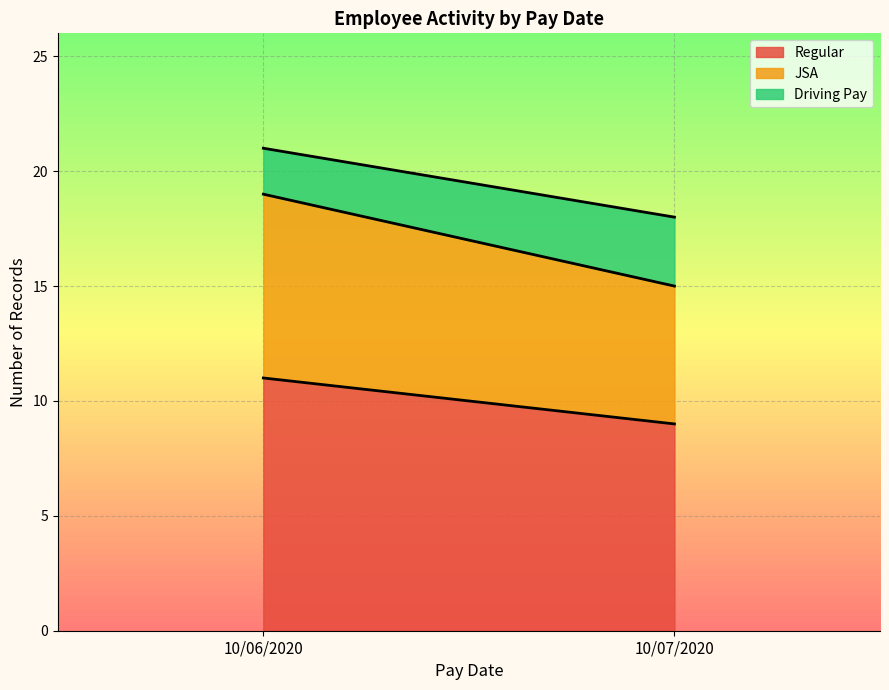

Reading right to left, transcribe the values for Regular.

10/07/2020=9	10/06/2020=11